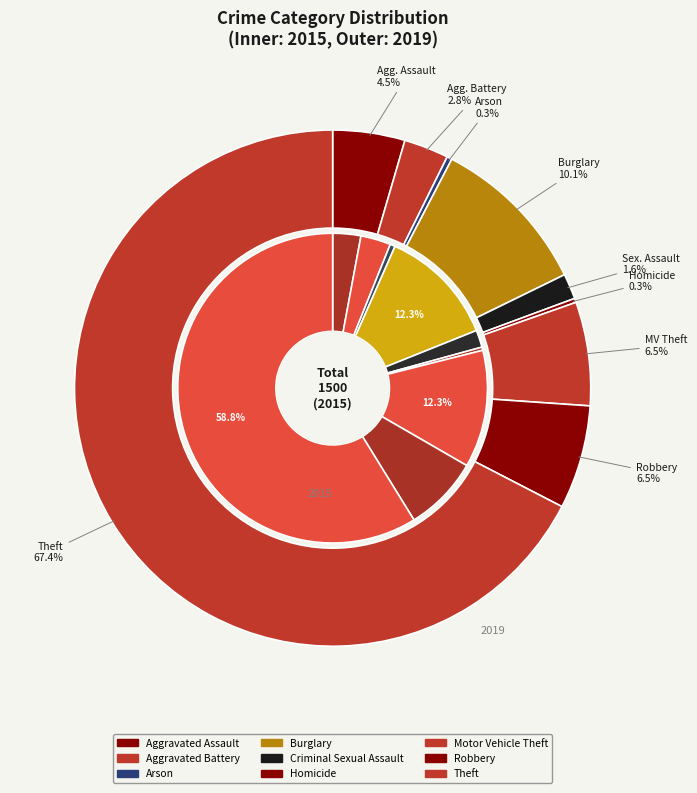

Rank the series by their maximum value, from highest to lowest.

values_2019, values_2015